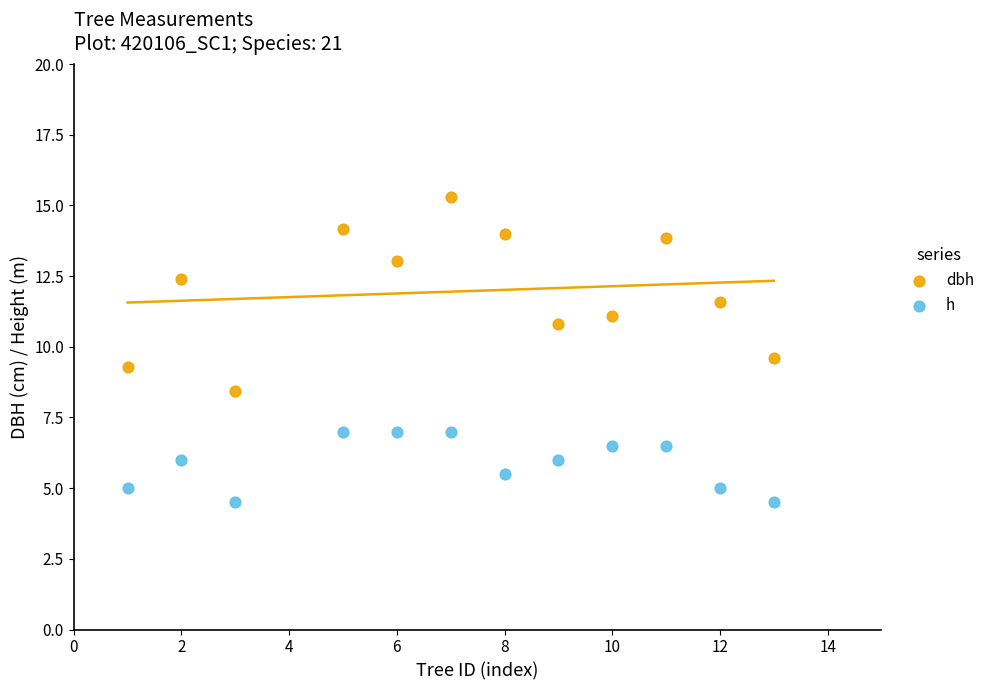

What are all the series names shown in the legend?

dbh, h